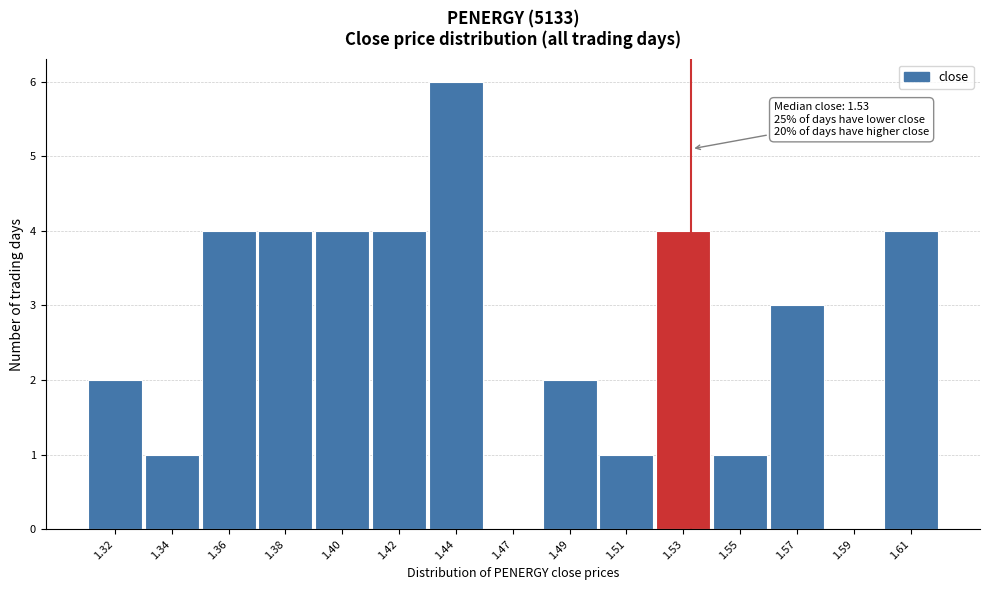

Reading left to right, extract all data points from this chart.

1.32=2	1.34=1	1.36=4	1.38=4	1.40=4	1.42=4	1.44=6	1.47=0	1.49=2	1.51=1	1.53=4	1.55=1	1.57=3	1.59=0	1.61=4